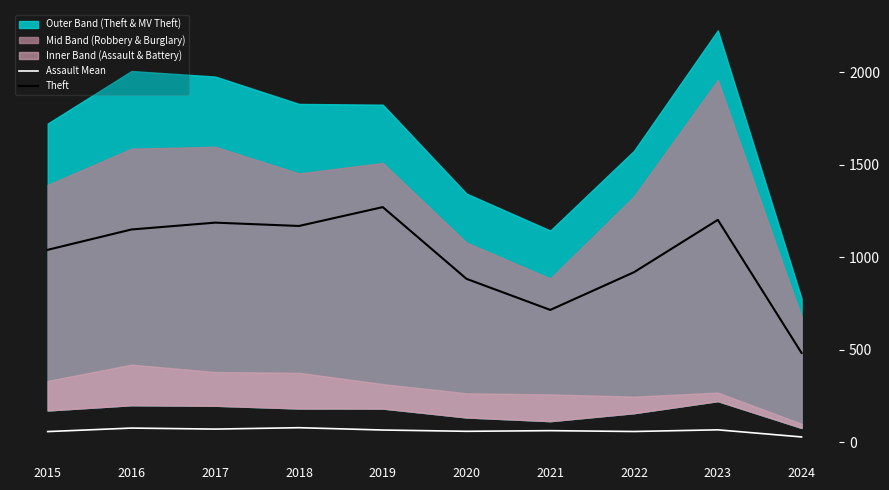

True or false: Theft has a value of 160.9 at 2021.

False